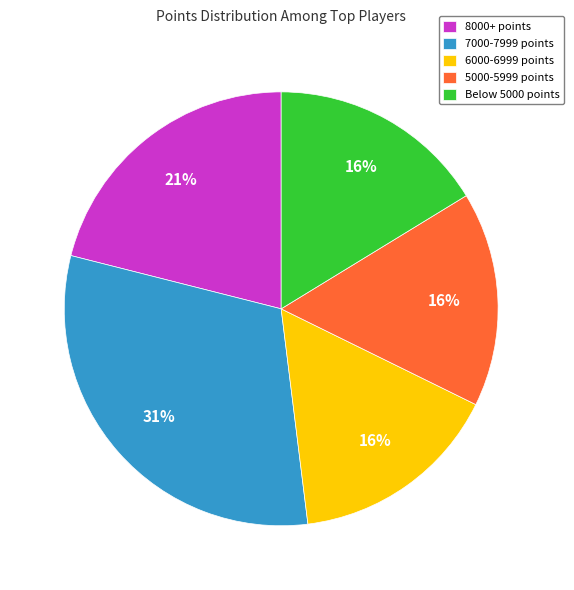

To the nearest percent, what portion does 5000-5999 points represent?

16%